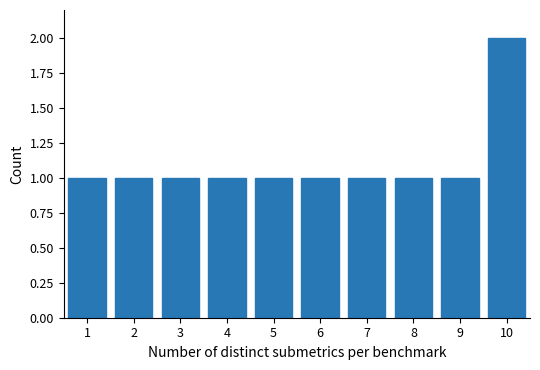

Reading left to right, list all the values displayed in this chart.

1=1	2=1	3=1	4=1	5=1	6=1	7=1	8=1	9=1	10=2